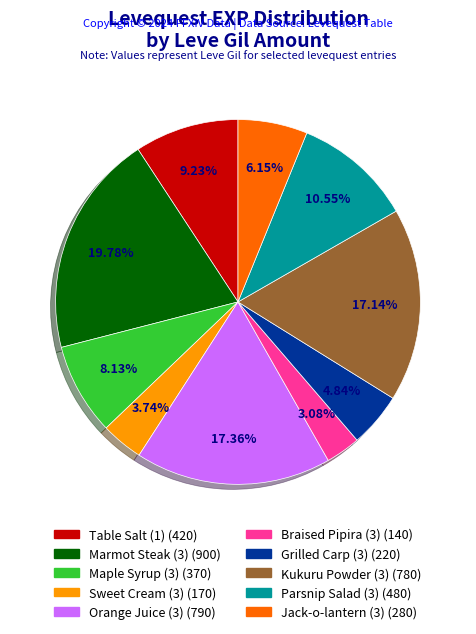

Is there a majority slice in this chart?

No